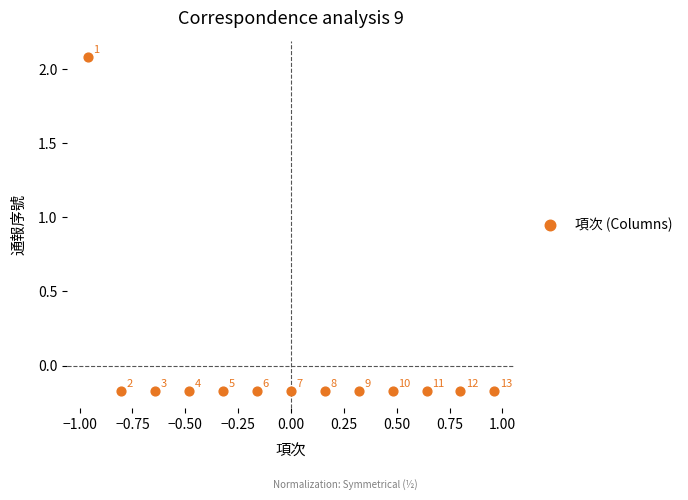

What is the range of Y values (max minus min)?

2.3